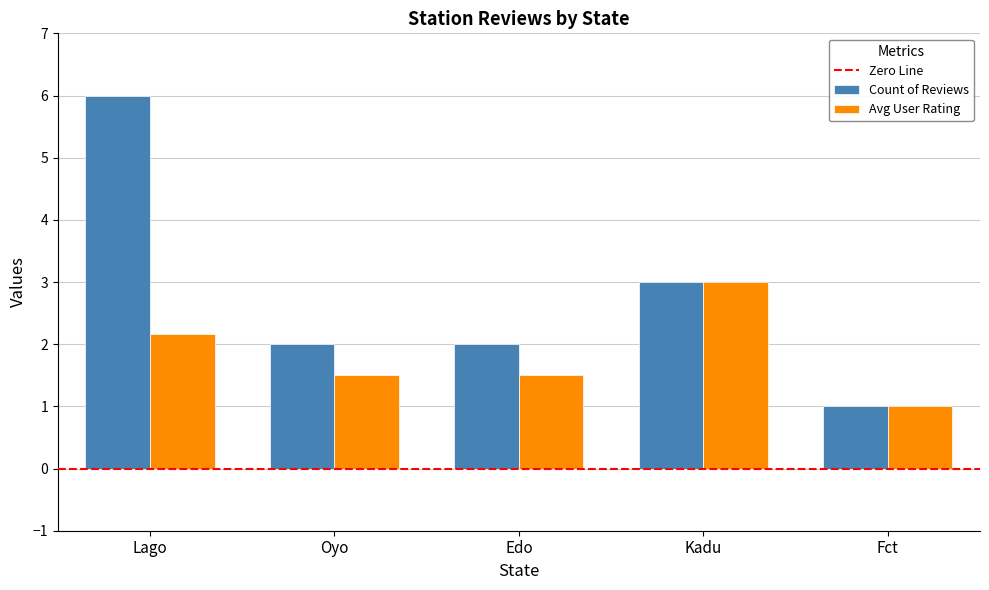

At how many categories does at least one series exceed 4?

1